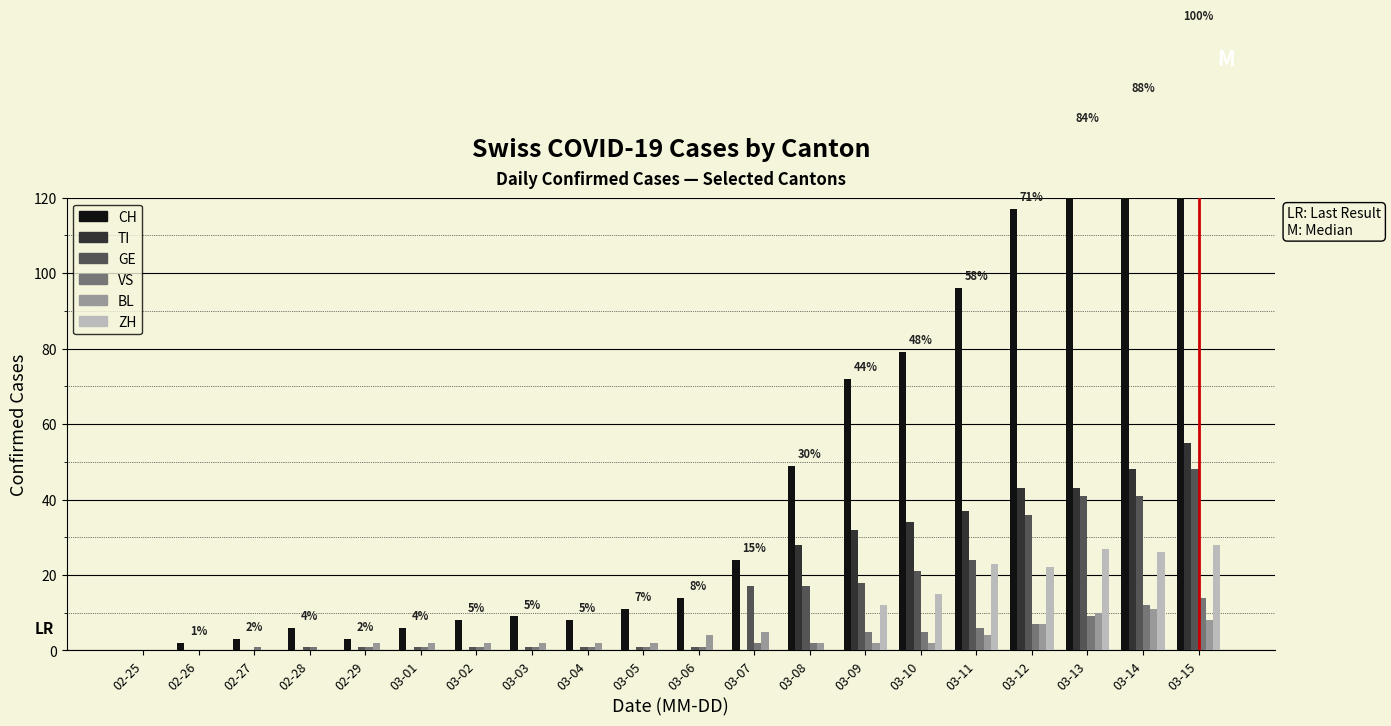

Reading right to left, transcribe all the data shown in this chart.

CH: 03-15=165	03-14=146	03-13=138	03-12=117	03-11=96	03-10=79	03-09=72	03-08=49	03-07=24	03-06=14	03-05=11	03-04=8	03-03=9	03-02=8	03-01=6	02-29=3	02-28=6	02-27=3	02-26=2	02-25=0
TI: 03-15=55	03-14=48	03-13=43	03-12=43	03-11=37	03-10=34	03-09=32	03-08=28	03-07=0	03-06=0	03-05=0	03-04=0	03-03=0	03-02=0	03-01=0	02-29=0	02-28=0	02-27=0	02-26=0	02-25=0
GE: 03-15=48	03-14=41	03-13=41	03-12=36	03-11=24	03-10=21	03-09=18	03-08=17	03-07=17	03-06=1	03-05=1	03-04=1	03-03=1	03-02=1	03-01=1	02-29=1	02-28=1	02-27=0	02-26=0	02-25=0
VS: 03-15=14	03-14=12	03-13=9	03-12=7	03-11=6	03-10=5	03-09=5	03-08=2	03-07=2	03-06=1	03-05=1	03-04=1	03-03=1	03-02=1	03-01=1	02-29=1	02-28=1	02-27=1	02-26=0	02-25=0
BL: 03-15=8	03-14=11	03-13=10	03-12=7	03-11=4	03-10=2	03-09=2	03-08=2	03-07=5	03-06=4	03-05=2	03-04=2	03-03=2	03-02=2	03-01=2	02-29=2	02-28=0	02-27=0	02-26=0	02-25=0
ZH: 03-15=28	03-14=26	03-13=27	03-12=22	03-11=23	03-10=15	03-09=12	03-08=0	03-07=0	03-06=0	03-05=0	03-04=0	03-03=0	03-02=0	03-01=0	02-29=0	02-28=0	02-27=0	02-26=0	02-25=0